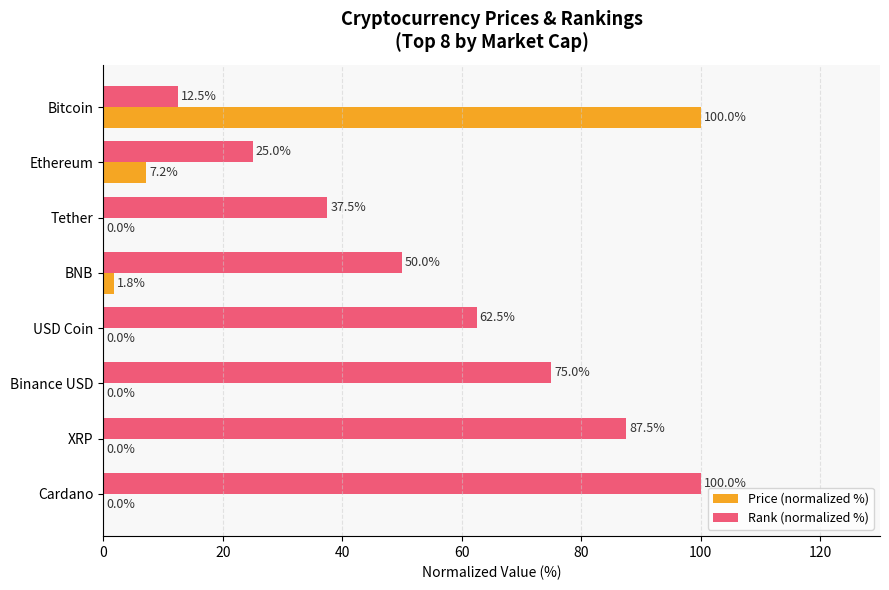

The value of Price (normalized %) at Cardano is 0.0. True or false?

True